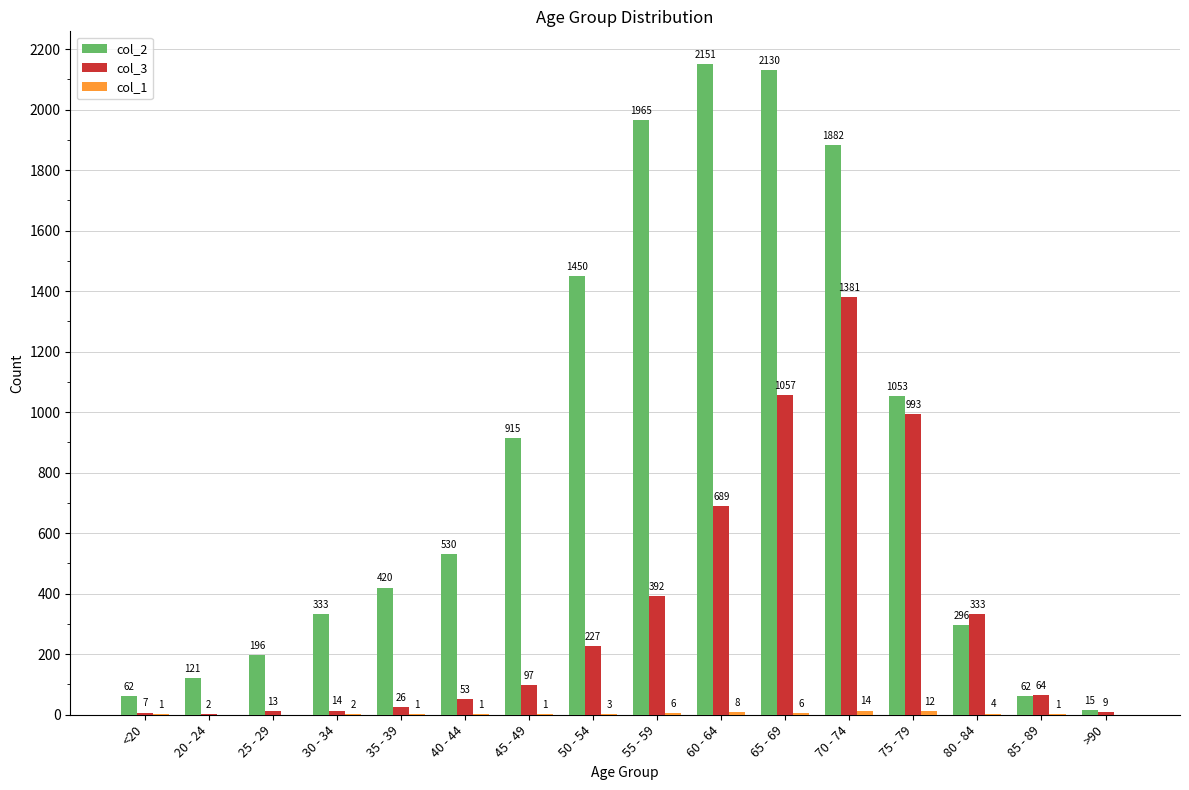

Are the bars grouped side by side (vs. stacked)?

Yes